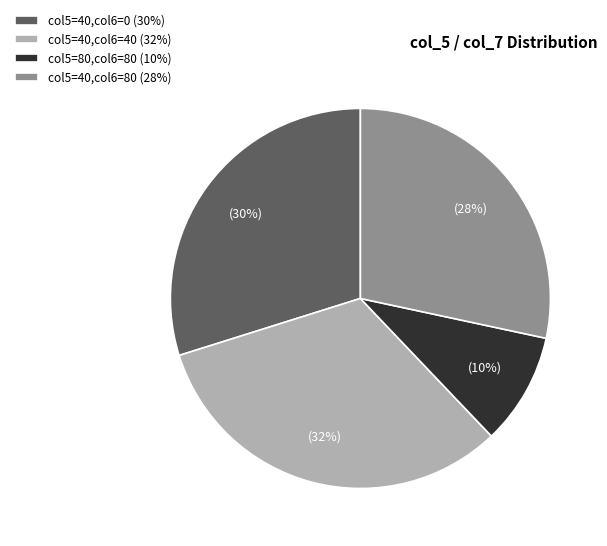

Combined, do col5=80,col6=80 (10%) and col5=40,col6=0 (30%) account for over 50%?

No